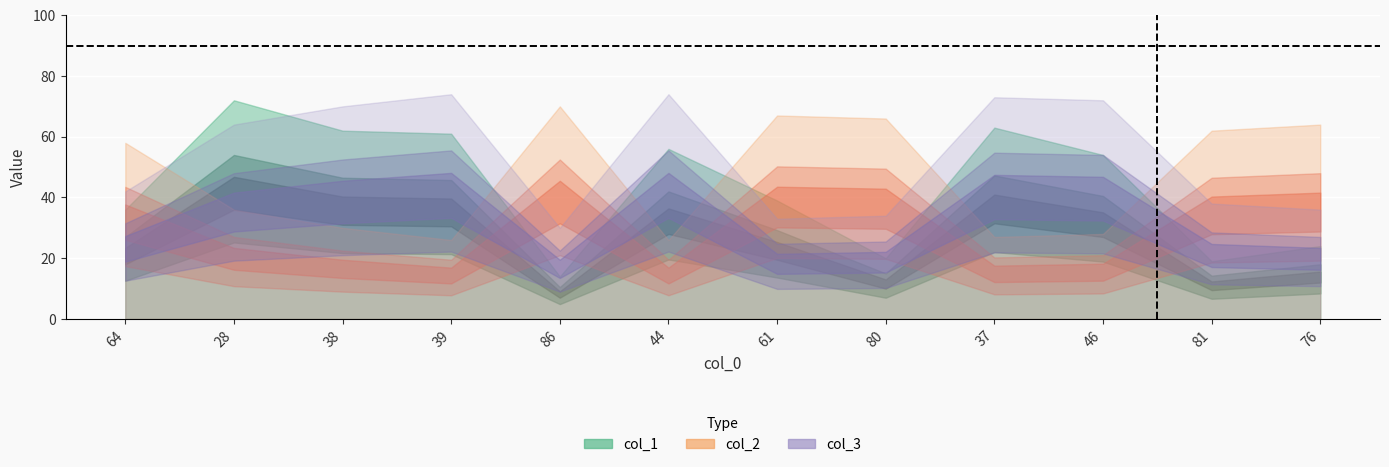

At which label is col_3 closest to 52?

64